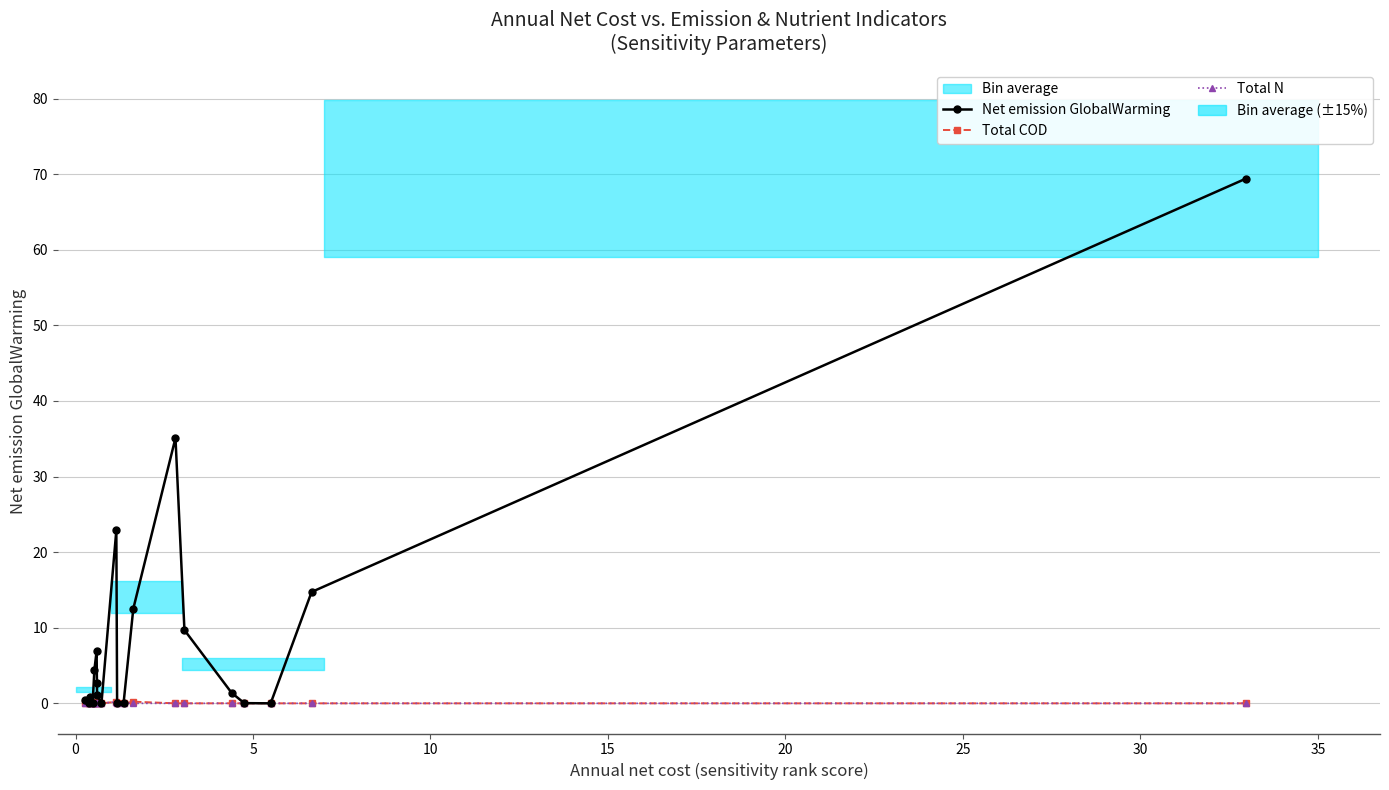

What is the sum of all Total COD values?

0.7